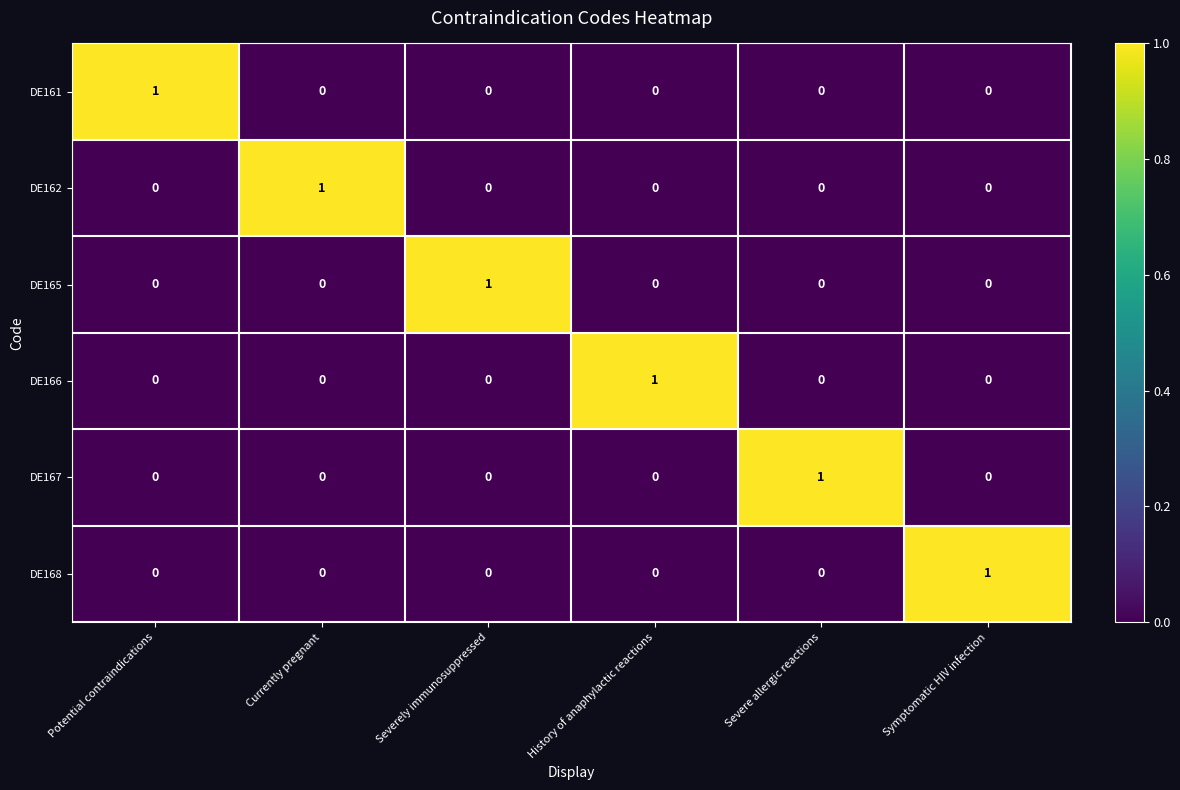

At how many categories does at least one series exceed 0?

6